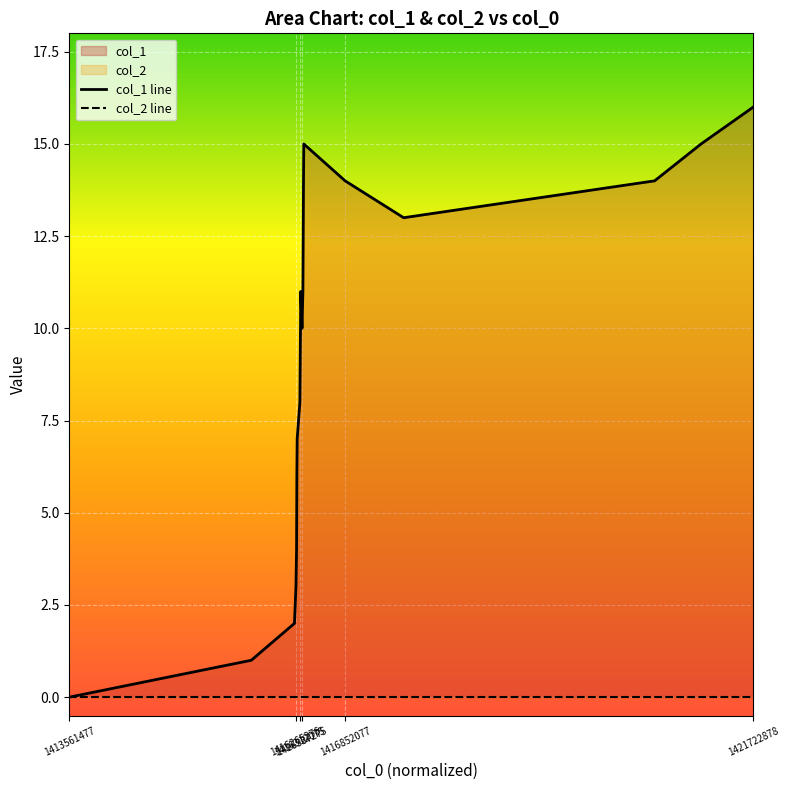

Which has a higher value, 1416358880 or 1421722878?

1421722878